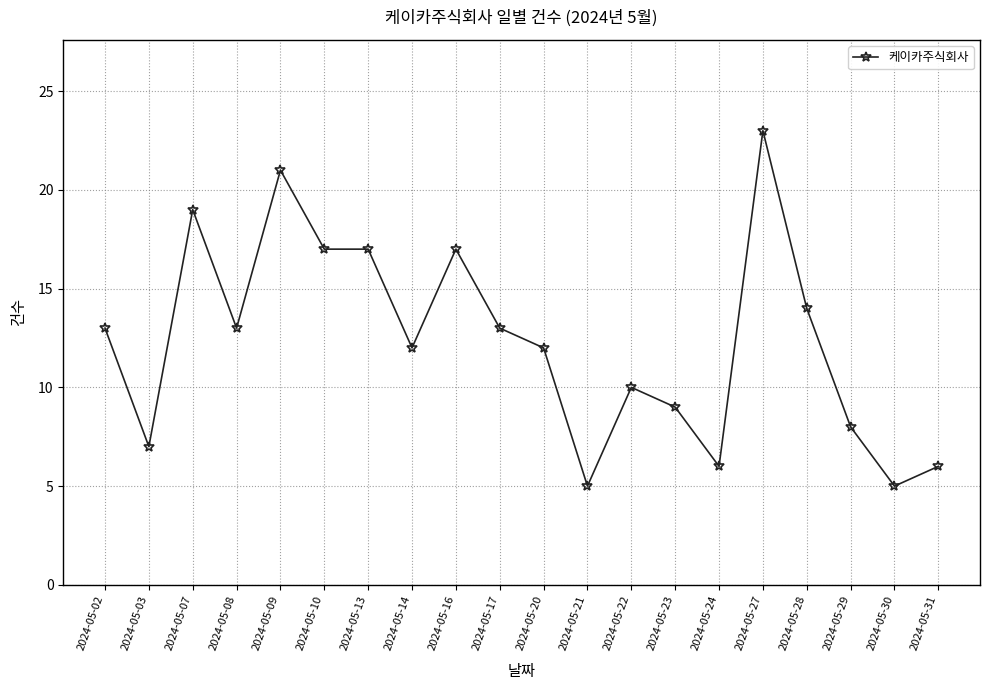

Where is the first local maximum?

2024-05-07